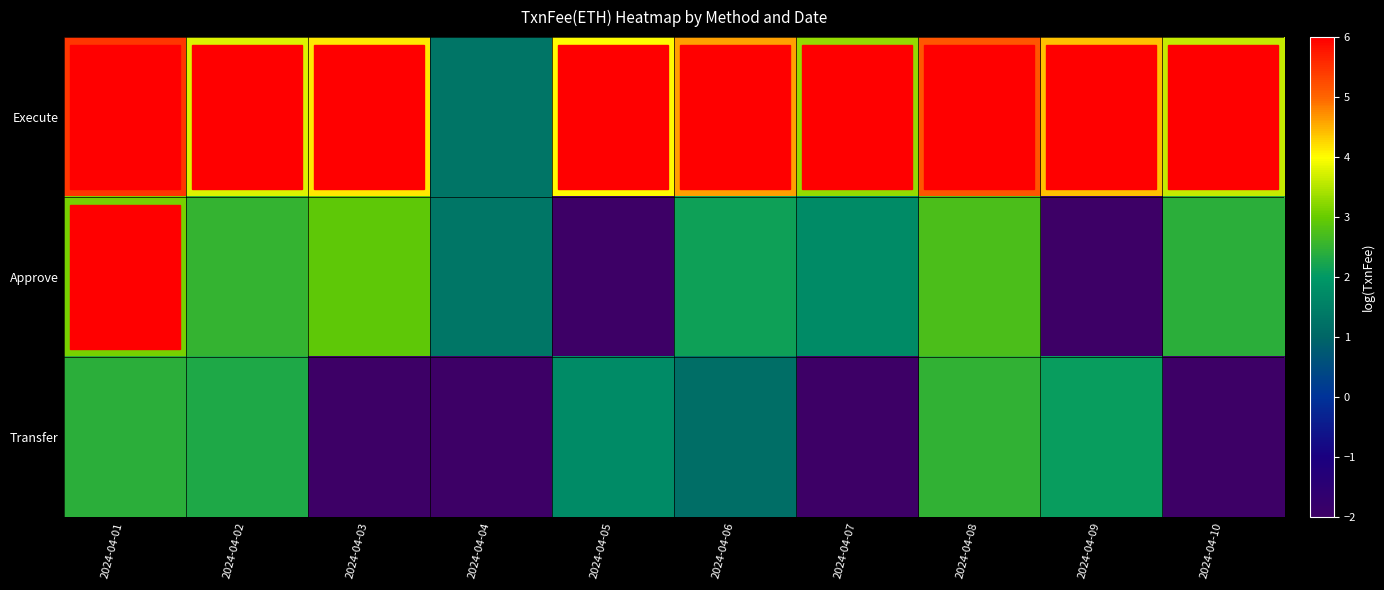

At how many categories does at least one series exceed 5?

2